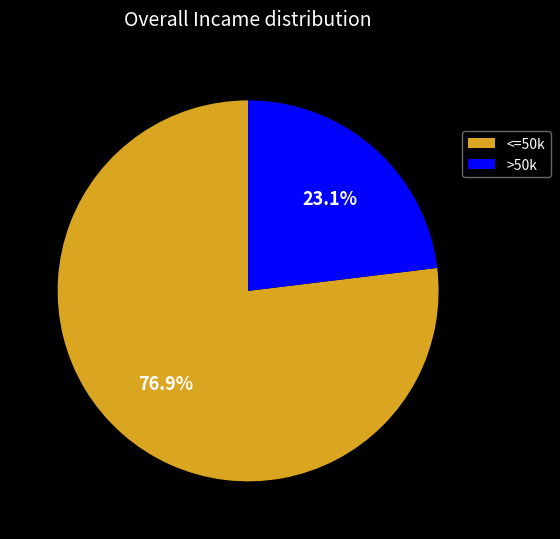

Does any single category account for the majority?

Yes